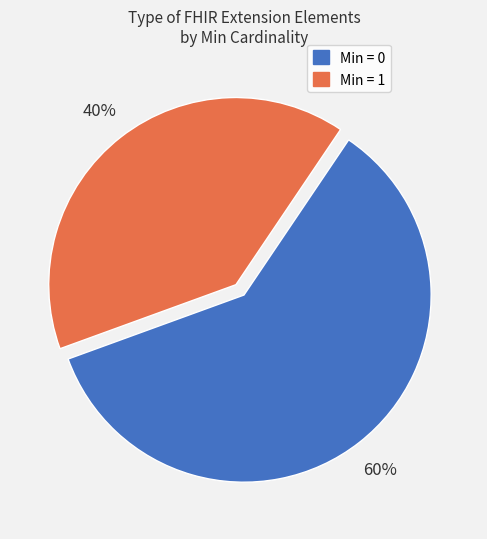

Is there a majority slice in this chart?

Yes